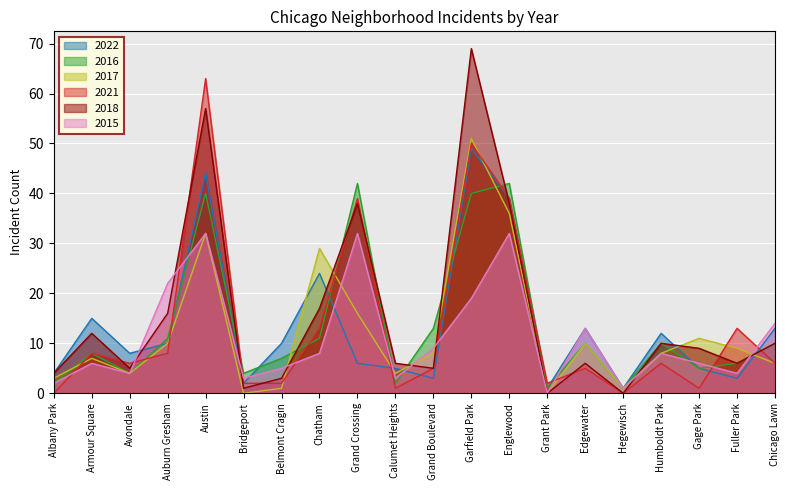

The value of 2018 at Englewood is 52. True or false?

False